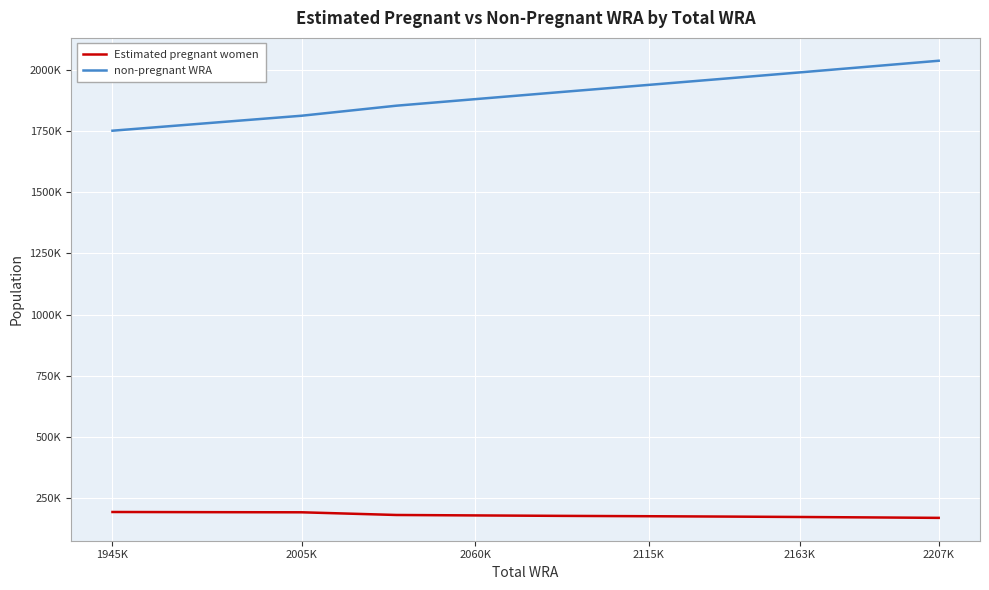

What are all the series names shown in the legend?

Estimated pregnant women, non-pregnant WRA